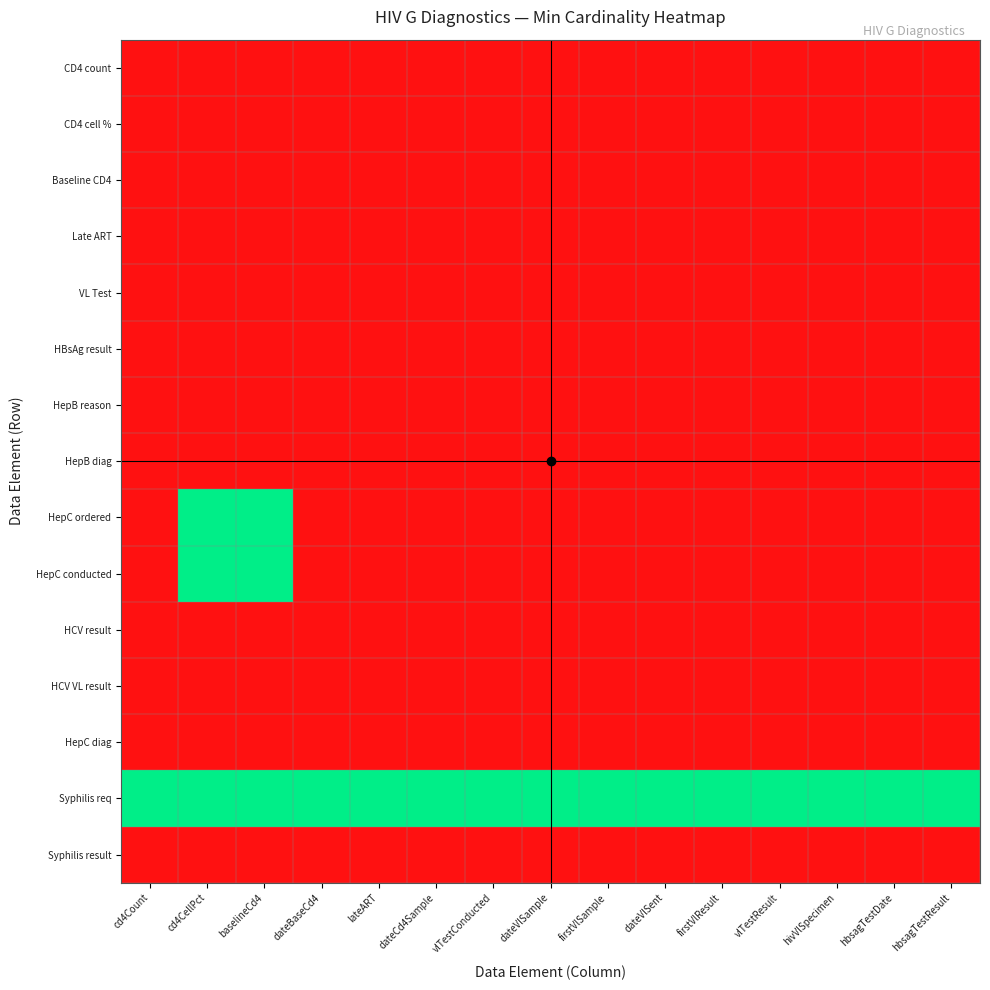

Reading right to left, transcribe all the data shown in this chart.

CD4 count: hbsagTestResult=0	hbsagTestDate=0	hivVlSpecimen=0	vlTestResult=0	firstVlResult=0	dateVlSent=0	firstVlSample=0	dateVlSample=0	vlTestConducted=0	dateCd4Sample=0	lateART=0	dateBaseCd4=0	baselineCd4=0	cd4CellPct=0	cd4Count=0
CD4 cell %: hbsagTestResult=0	hbsagTestDate=0	hivVlSpecimen=0	vlTestResult=0	firstVlResult=0	dateVlSent=0	firstVlSample=0	dateVlSample=0	vlTestConducted=0	dateCd4Sample=0	lateART=0	dateBaseCd4=0	baselineCd4=0	cd4CellPct=0	cd4Count=0
Baseline CD4: hbsagTestResult=0	hbsagTestDate=0	hivVlSpecimen=0	vlTestResult=0	firstVlResult=0	dateVlSent=0	firstVlSample=0	dateVlSample=0	vlTestConducted=0	dateCd4Sample=0	lateART=0	dateBaseCd4=0	baselineCd4=0	cd4CellPct=0	cd4Count=0
Late ART: hbsagTestResult=0	hbsagTestDate=0	hivVlSpecimen=0	vlTestResult=0	firstVlResult=0	dateVlSent=0	firstVlSample=0	dateVlSample=0	vlTestConducted=0	dateCd4Sample=0	lateART=0	dateBaseCd4=0	baselineCd4=0	cd4CellPct=0	cd4Count=0
VL Test: hbsagTestResult=0	hbsagTestDate=0	hivVlSpecimen=0	vlTestResult=0	firstVlResult=0	dateVlSent=0	firstVlSample=0	dateVlSample=0	vlTestConducted=0	dateCd4Sample=0	lateART=0	dateBaseCd4=0	baselineCd4=0	cd4CellPct=0	cd4Count=0
HBsAg result: hbsagTestResult=0	hbsagTestDate=0	hivVlSpecimen=0	vlTestResult=0	firstVlResult=0	dateVlSent=0	firstVlSample=0	dateVlSample=0	vlTestConducted=0	dateCd4Sample=0	lateART=0	dateBaseCd4=0	baselineCd4=0	cd4CellPct=0	cd4Count=0
HepB reason: hbsagTestResult=0	hbsagTestDate=0	hivVlSpecimen=0	vlTestResult=0	firstVlResult=0	dateVlSent=0	firstVlSample=0	dateVlSample=0	vlTestConducted=0	dateCd4Sample=0	lateART=0	dateBaseCd4=0	baselineCd4=0	cd4CellPct=0	cd4Count=0
HepB diag: hbsagTestResult=0	hbsagTestDate=0	hivVlSpecimen=0	vlTestResult=0	firstVlResult=0	dateVlSent=0	firstVlSample=0	dateVlSample=0	vlTestConducted=0	dateCd4Sample=0	lateART=0	dateBaseCd4=0	baselineCd4=0	cd4CellPct=0	cd4Count=0
HepC ordered: hbsagTestResult=0	hbsagTestDate=0	hivVlSpecimen=0	vlTestResult=0	firstVlResult=0	dateVlSent=0	firstVlSample=0	dateVlSample=0	vlTestConducted=0	dateCd4Sample=0	lateART=0	dateBaseCd4=0	baselineCd4=1	cd4CellPct=1	cd4Count=0
HepC conducted: hbsagTestResult=0	hbsagTestDate=0	hivVlSpecimen=0	vlTestResult=0	firstVlResult=0	dateVlSent=0	firstVlSample=0	dateVlSample=0	vlTestConducted=0	dateCd4Sample=0	lateART=0	dateBaseCd4=0	baselineCd4=1	cd4CellPct=1	cd4Count=0
HCV result: hbsagTestResult=0	hbsagTestDate=0	hivVlSpecimen=0	vlTestResult=0	firstVlResult=0	dateVlSent=0	firstVlSample=0	dateVlSample=0	vlTestConducted=0	dateCd4Sample=0	lateART=0	dateBaseCd4=0	baselineCd4=0	cd4CellPct=0	cd4Count=0
HCV VL result: hbsagTestResult=0	hbsagTestDate=0	hivVlSpecimen=0	vlTestResult=0	firstVlResult=0	dateVlSent=0	firstVlSample=0	dateVlSample=0	vlTestConducted=0	dateCd4Sample=0	lateART=0	dateBaseCd4=0	baselineCd4=0	cd4CellPct=0	cd4Count=0
HepC diag: hbsagTestResult=0	hbsagTestDate=0	hivVlSpecimen=0	vlTestResult=0	firstVlResult=0	dateVlSent=0	firstVlSample=0	dateVlSample=0	vlTestConducted=0	dateCd4Sample=0	lateART=0	dateBaseCd4=0	baselineCd4=0	cd4CellPct=0	cd4Count=0
Syphilis req: hbsagTestResult=1	hbsagTestDate=1	hivVlSpecimen=1	vlTestResult=1	firstVlResult=1	dateVlSent=1	firstVlSample=1	dateVlSample=1	vlTestConducted=1	dateCd4Sample=1	lateART=1	dateBaseCd4=1	baselineCd4=1	cd4CellPct=1	cd4Count=1
Syphilis result: hbsagTestResult=0	hbsagTestDate=0	hivVlSpecimen=0	vlTestResult=0	firstVlResult=0	dateVlSent=0	firstVlSample=0	dateVlSample=0	vlTestConducted=0	dateCd4Sample=0	lateART=0	dateBaseCd4=0	baselineCd4=0	cd4CellPct=0	cd4Count=0